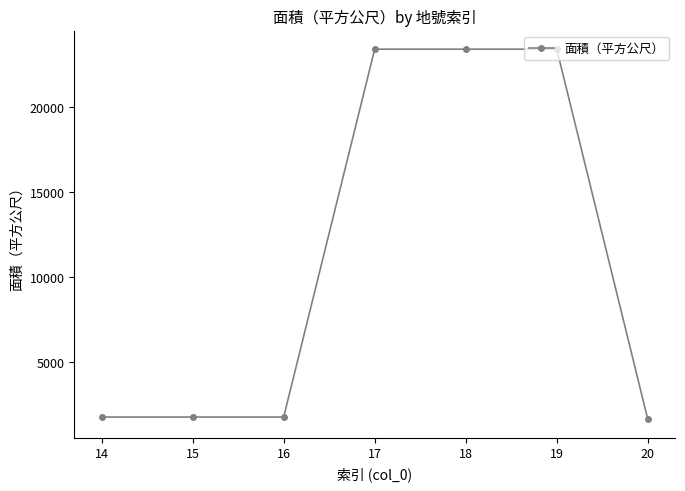

Reading left to right, transcribe all the data shown in this chart.

1760	1760	1760	23425	23425	23425	1622